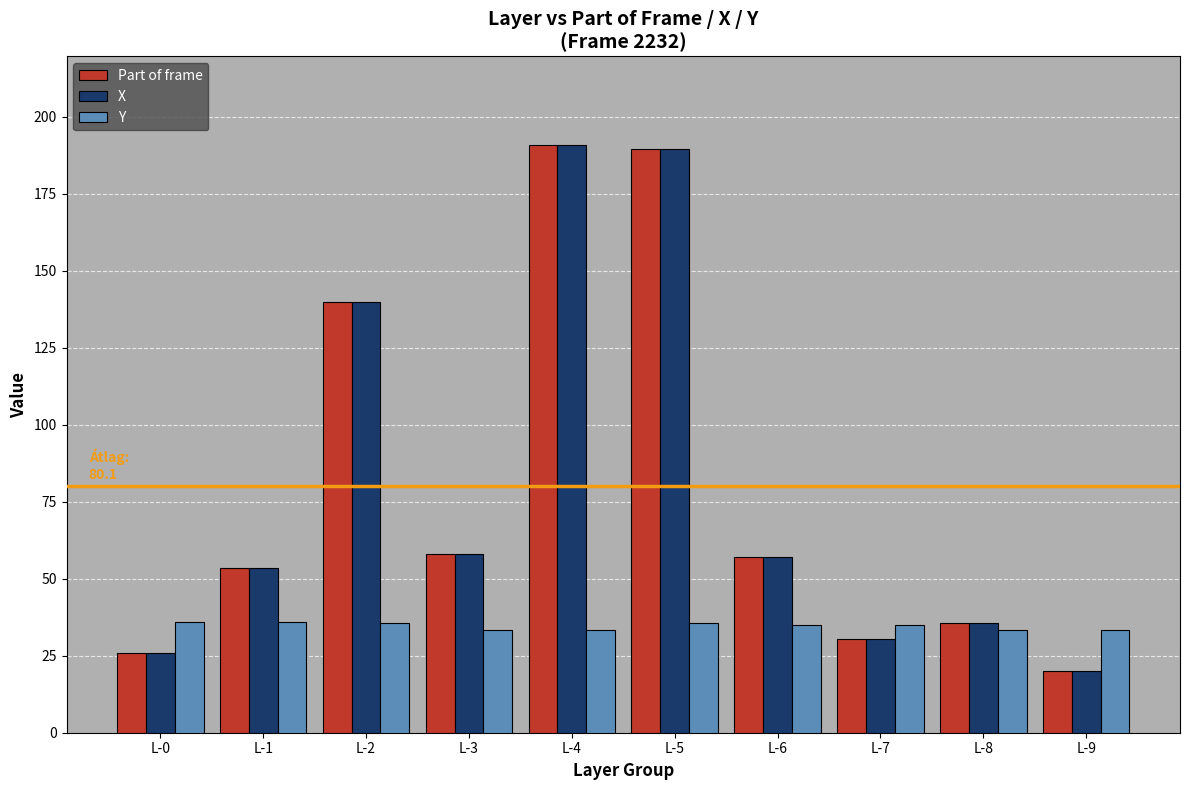

What is the value of the X bar at the 3rd from the left?

140.0